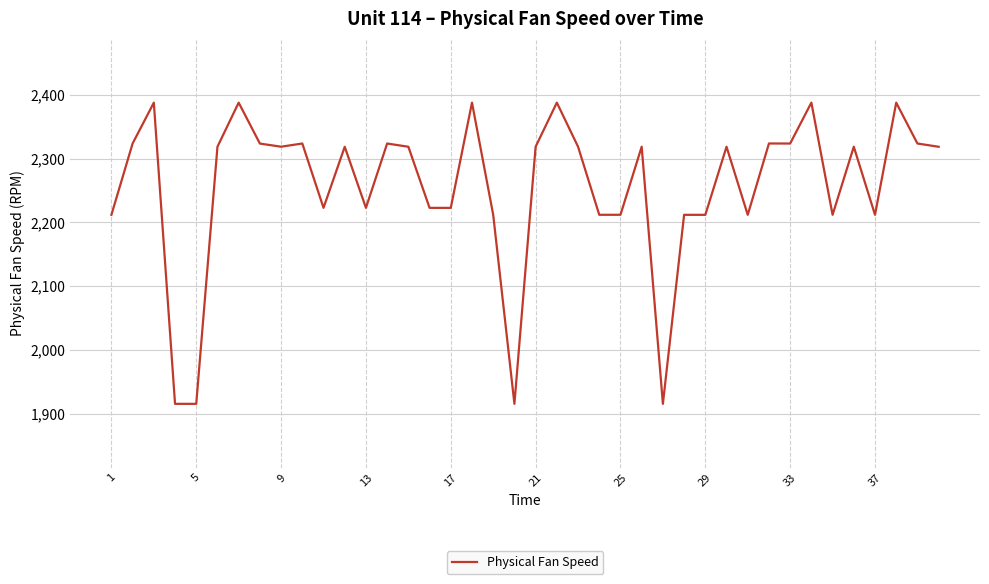

What is the greatest value displayed?

2388.1